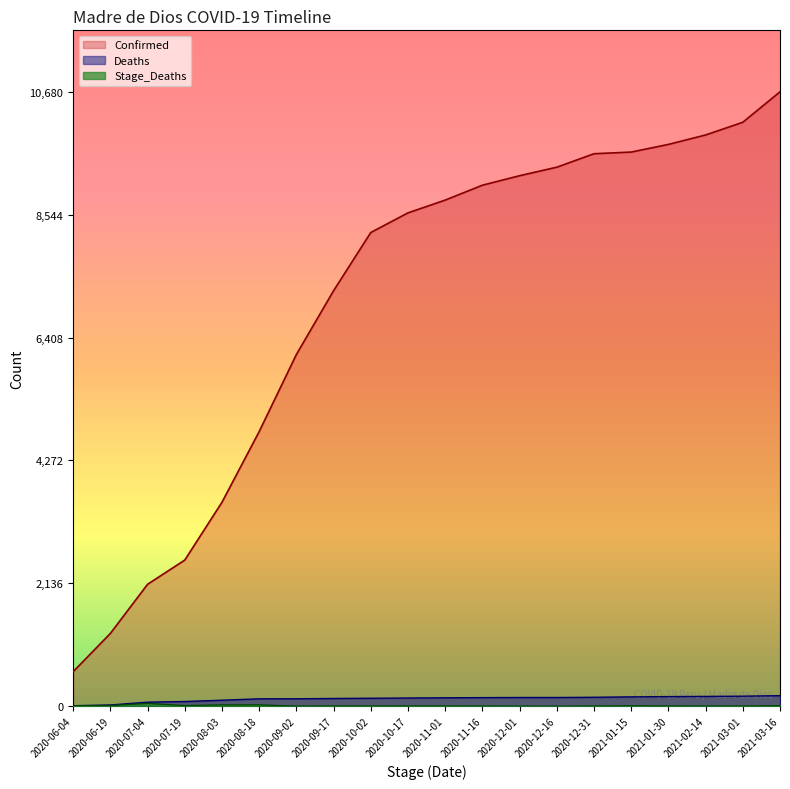

At which category is the sum across all series the highest?

2021-03-16